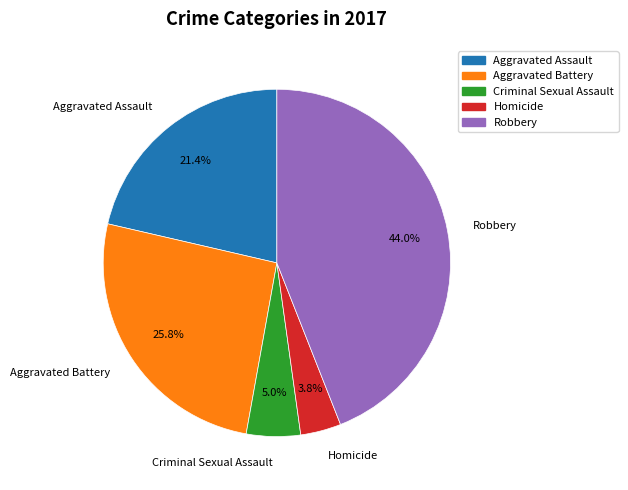

How many segments does this pie chart have?

5